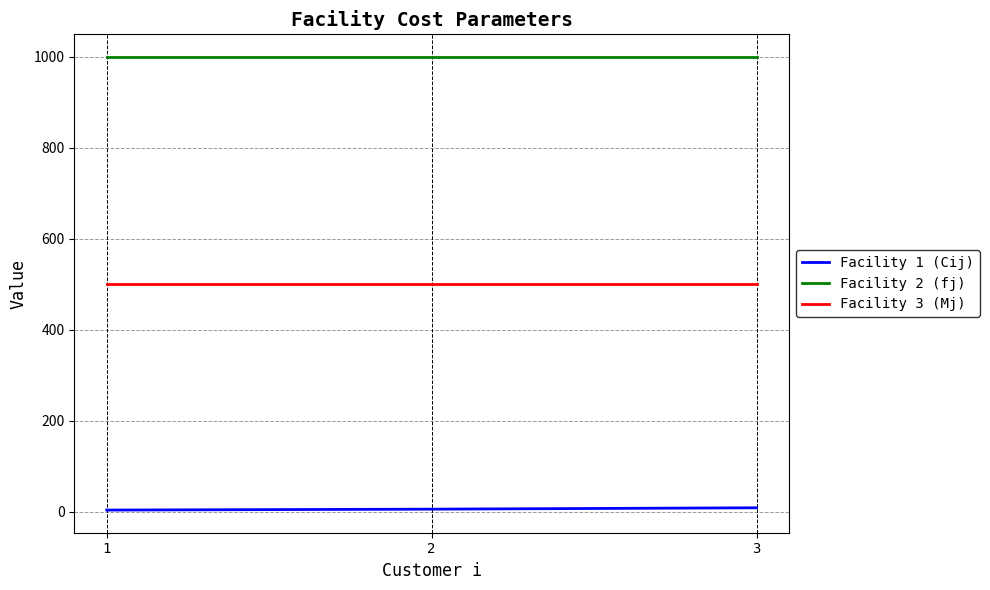

At 3, list the series in order from largest to smallest.

Facility 2 (fj), Facility 3 (Mj), Facility 1 (Cij)